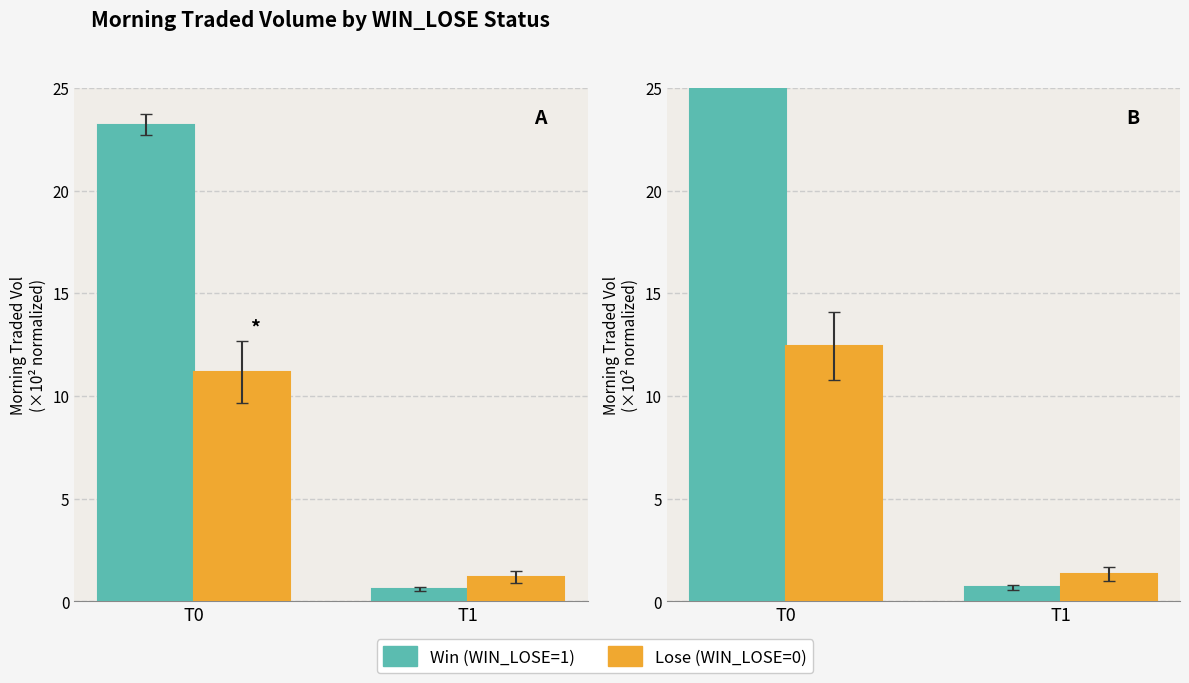

Which series changed the most between T0 and T1?

Win (WIN_LOSE=1)